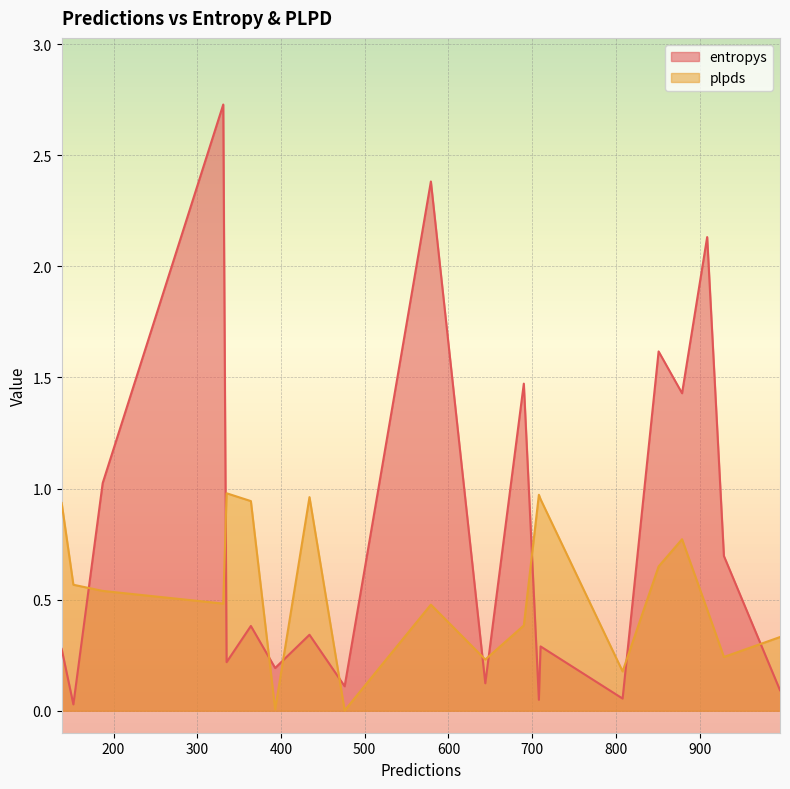

The entropys series shows 0.3 at 138. True or false?

True